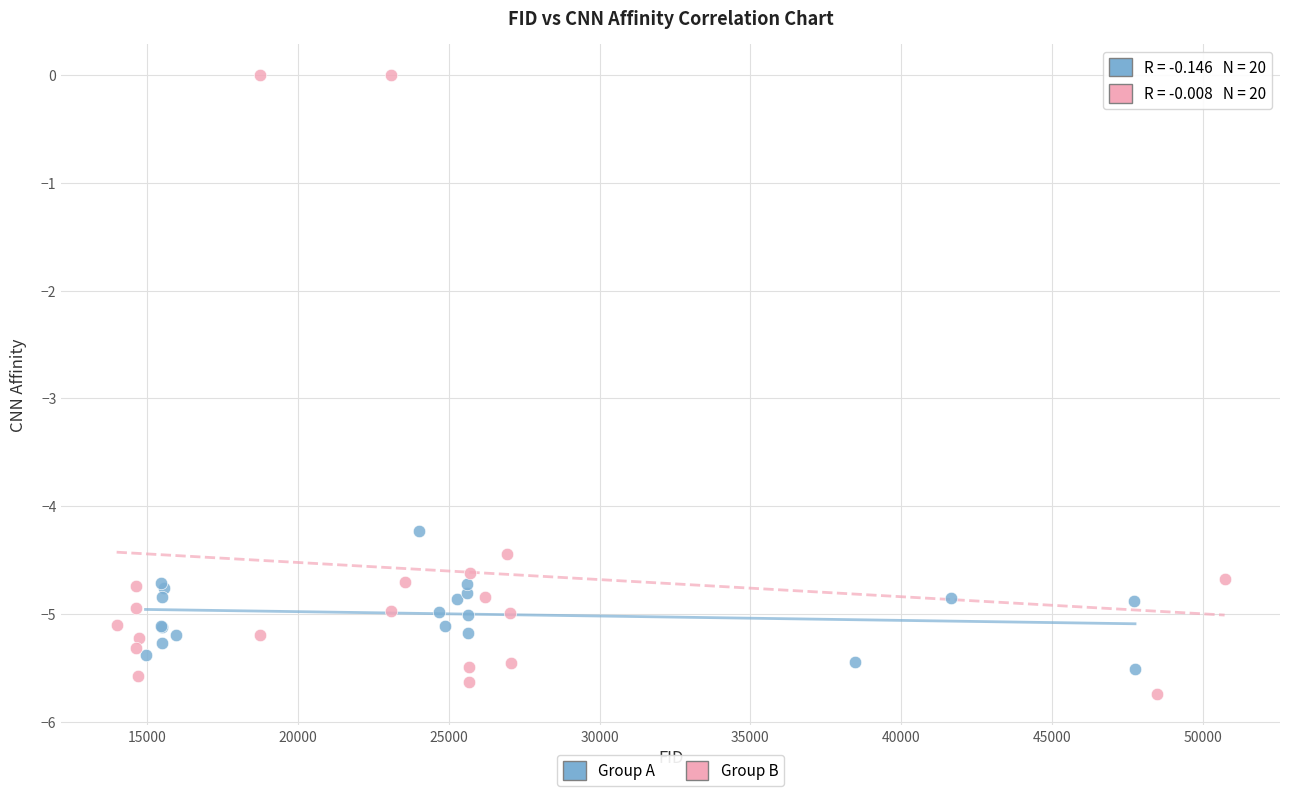

Which series contains the highest Y value?

Group B